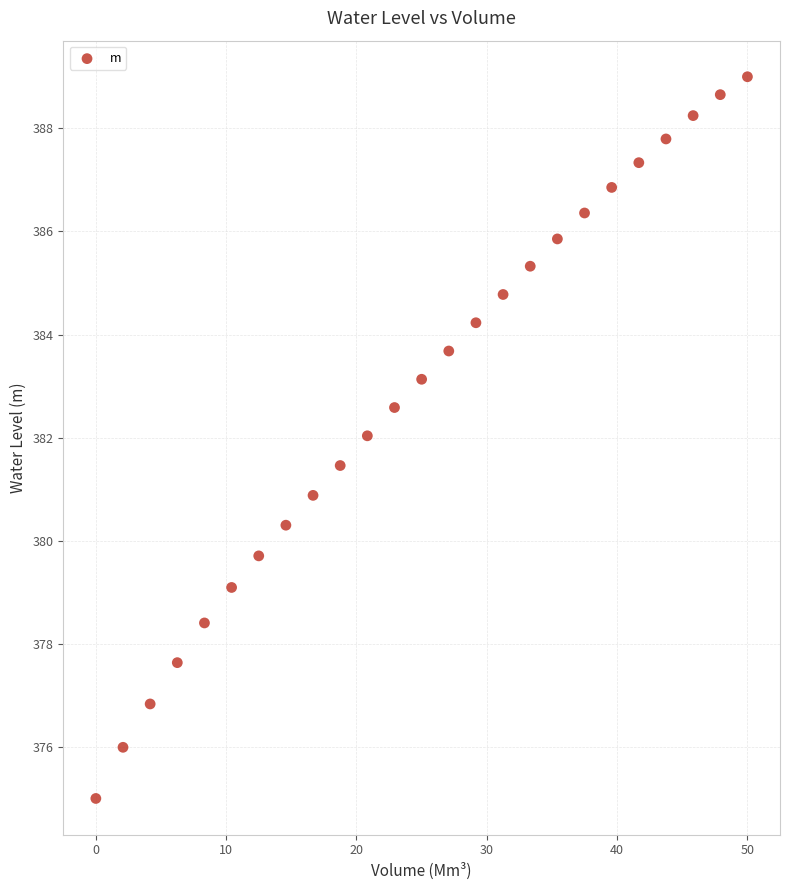

What is the range of Y values (max minus min)?

14.0